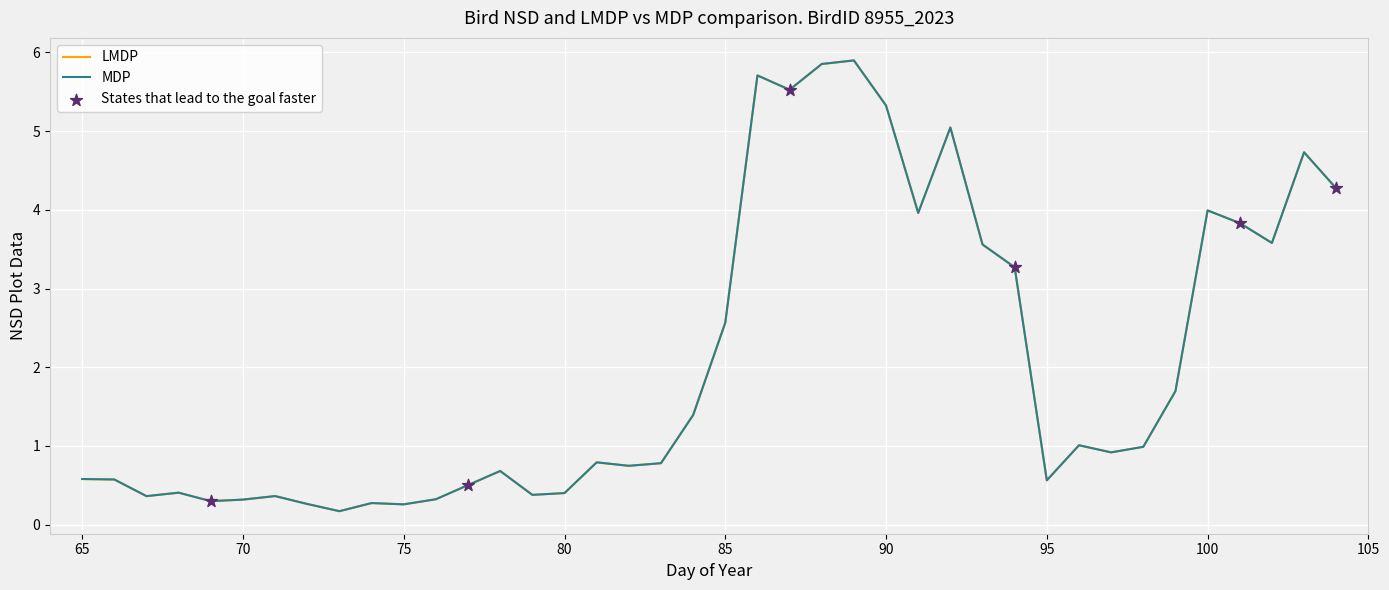

Is this an area chart (filled region under the line)?

No